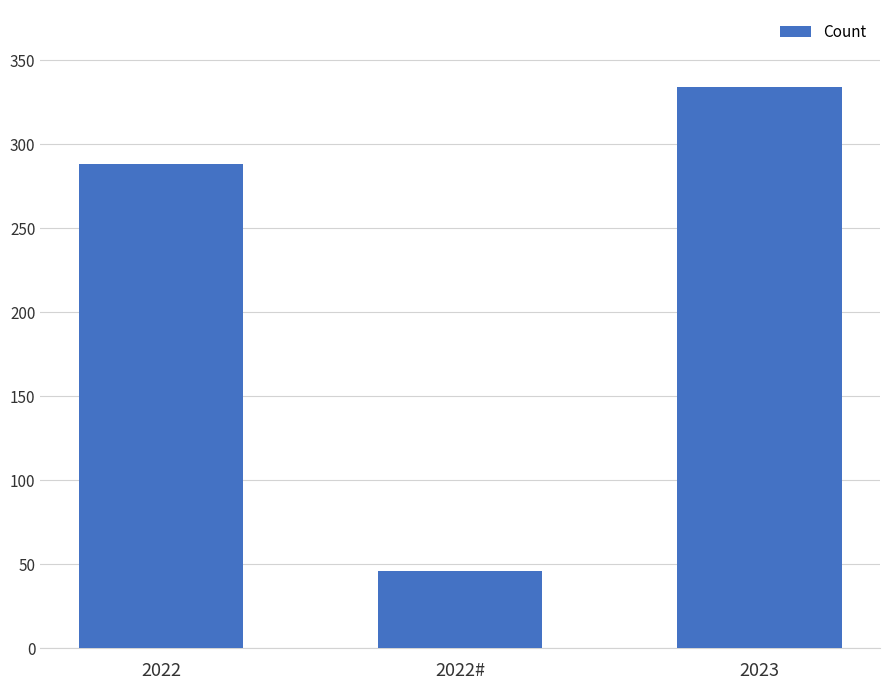

What position from the left is 2022#?

2